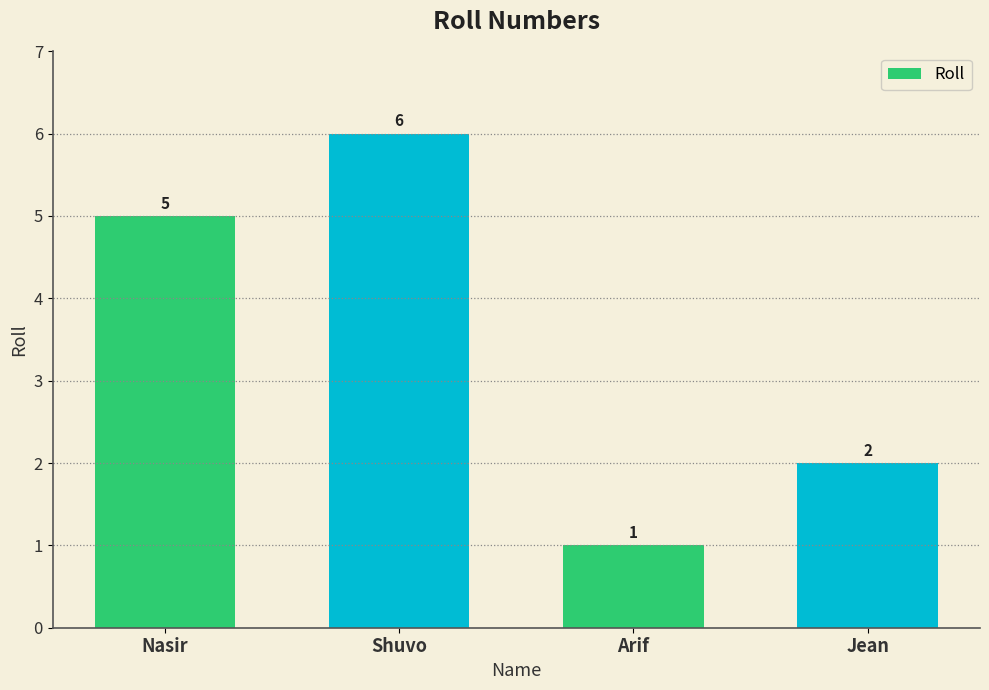

What position from the right is Shuvo?

3